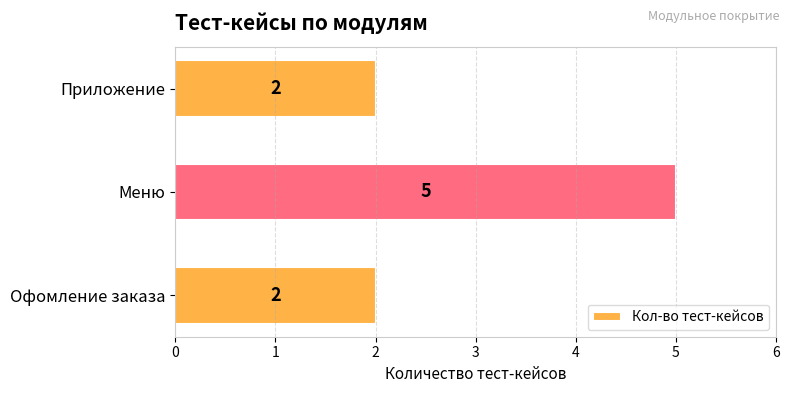

At which category does the chart reach its peak across all series?

Меню